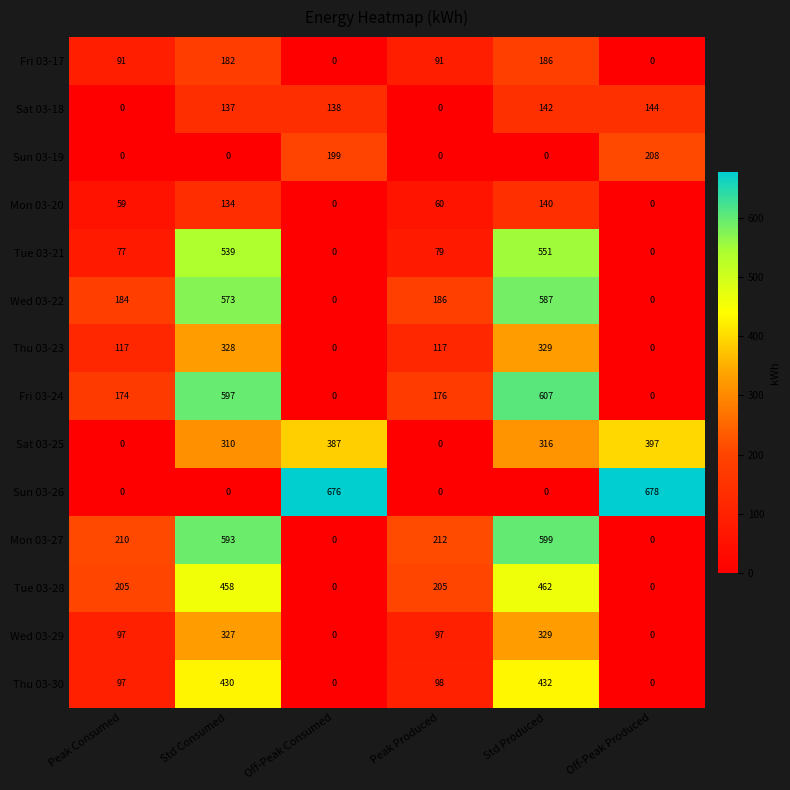

How many data points does each series have?

6